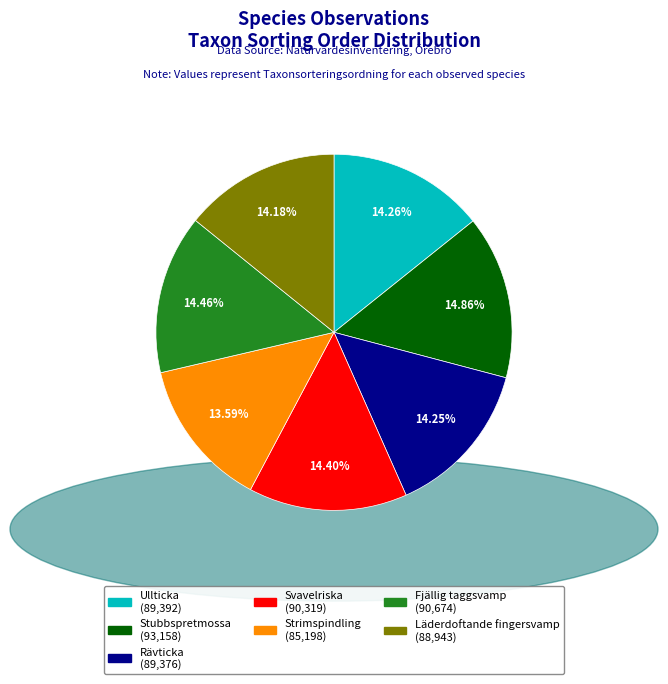

Does any single category account for the majority?

No